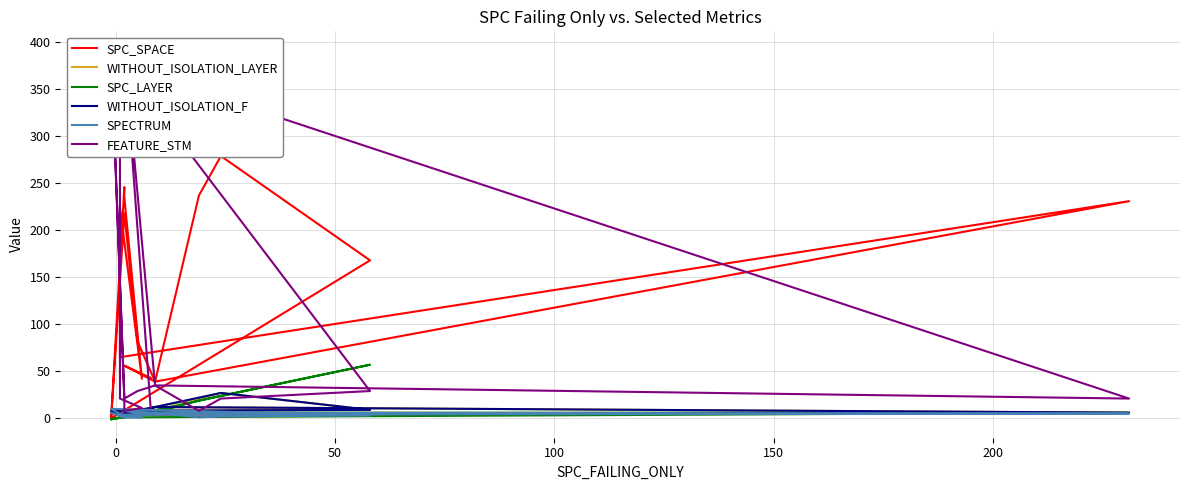

What is the average value of the WITHOUT_ISOLATION_LAYER series?

8